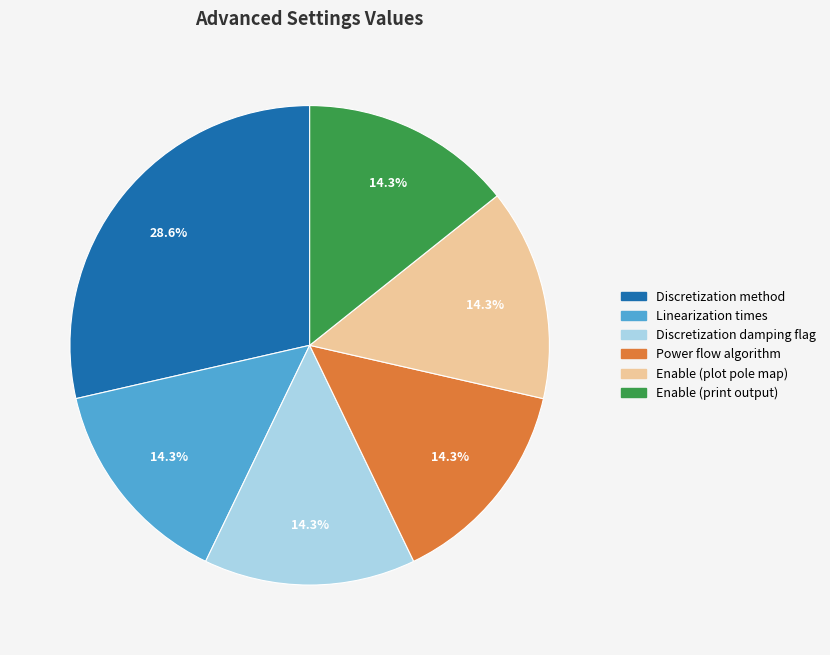

Is it true that Enable (plot pole map) is 1% of the pie?

False